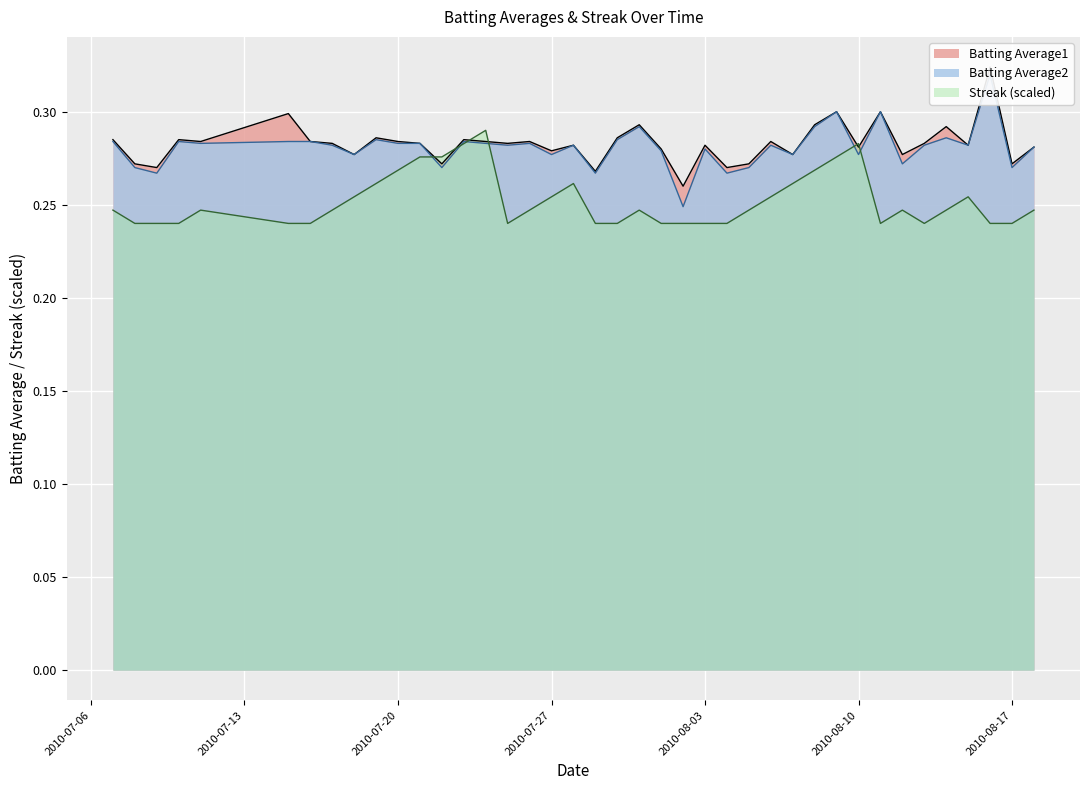

At which category is the sum across all series the highest?

2010-08-16